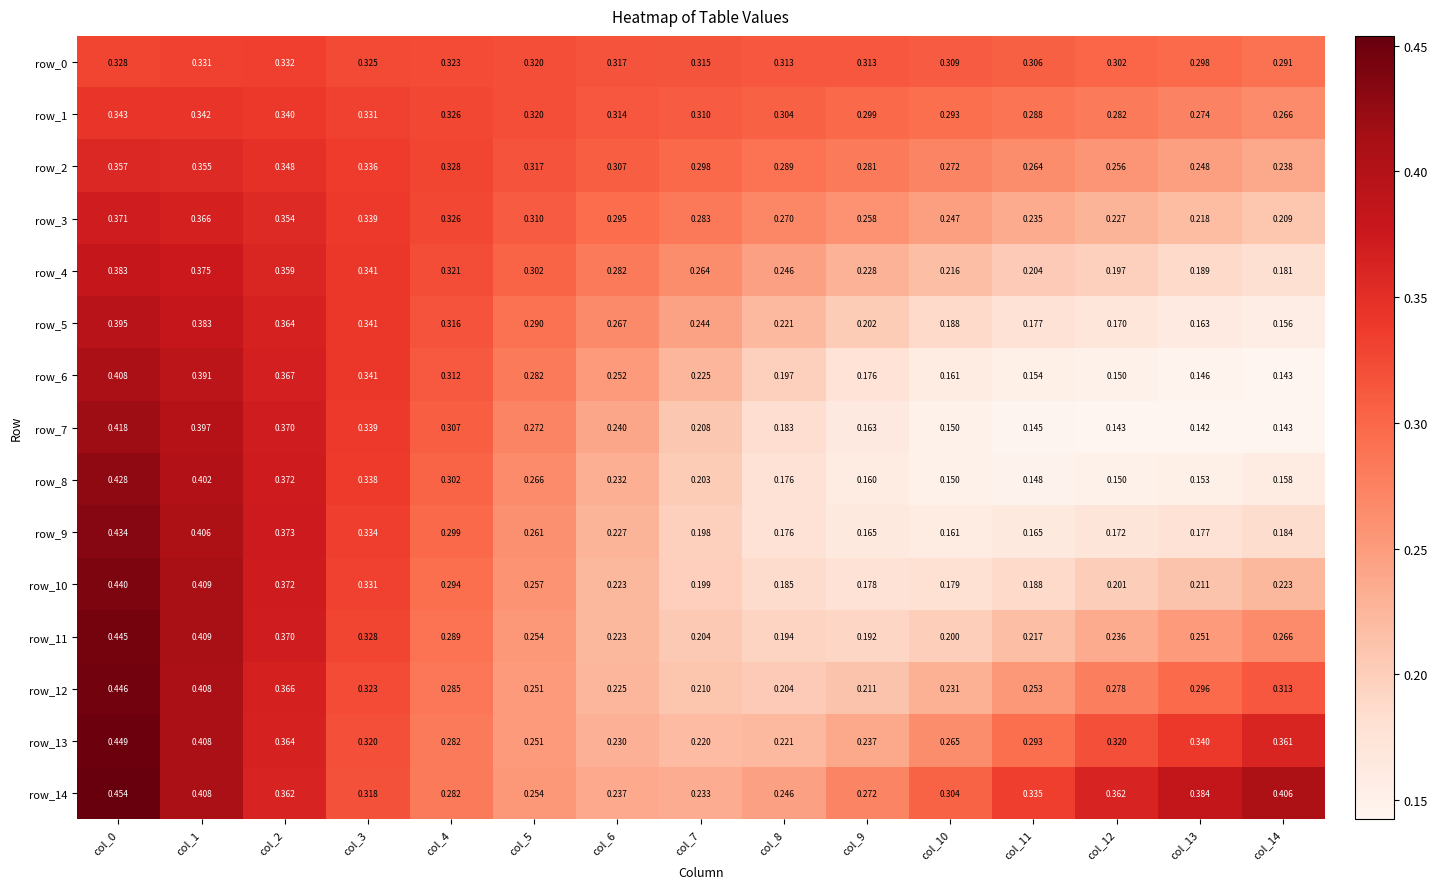

Is the value of row_4 at col_8 greater than the value of row_5 at col_9?

Yes